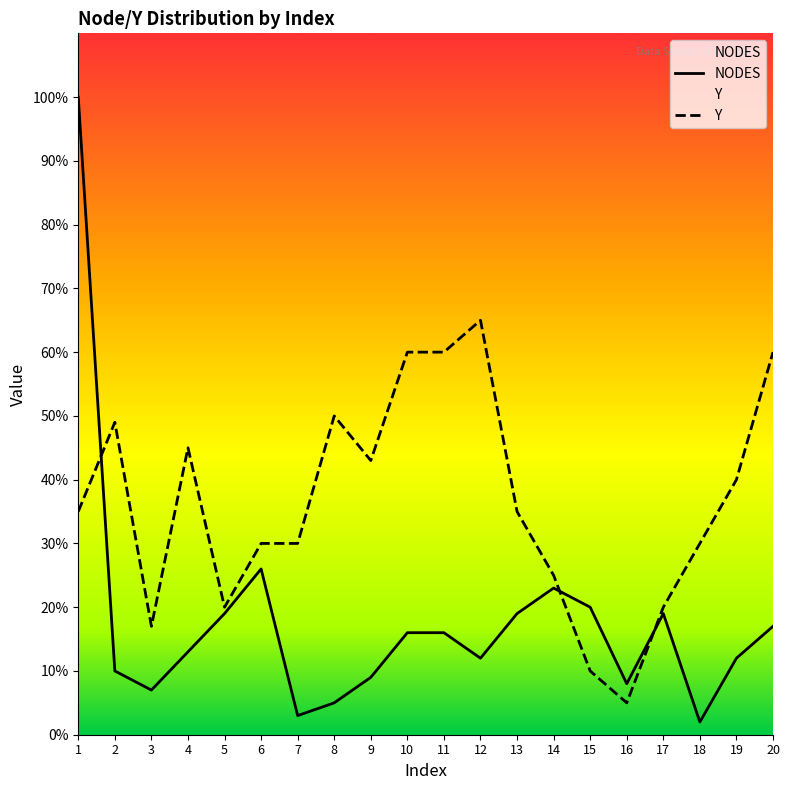

Which category has the highest value in the Y series?

12